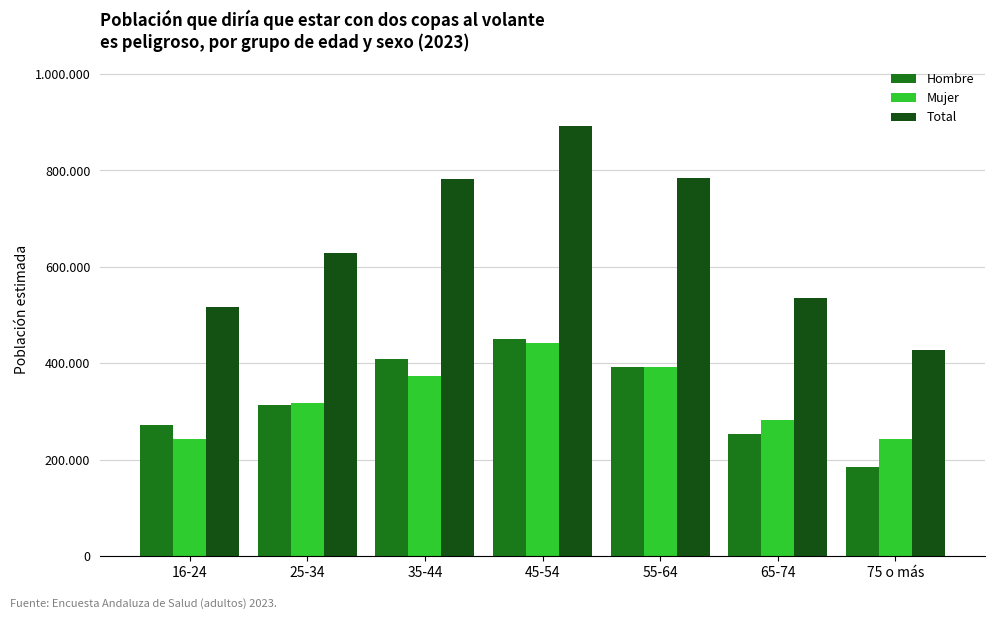

Which category has the highest value across all series?

45-54